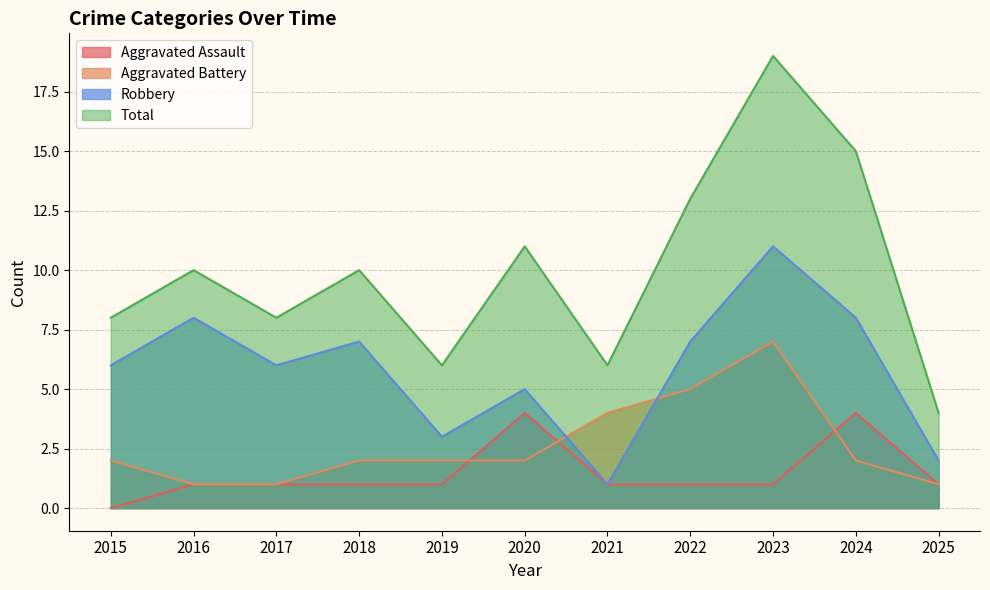

The Robbery series shows 3 at 2025. True or false?

False